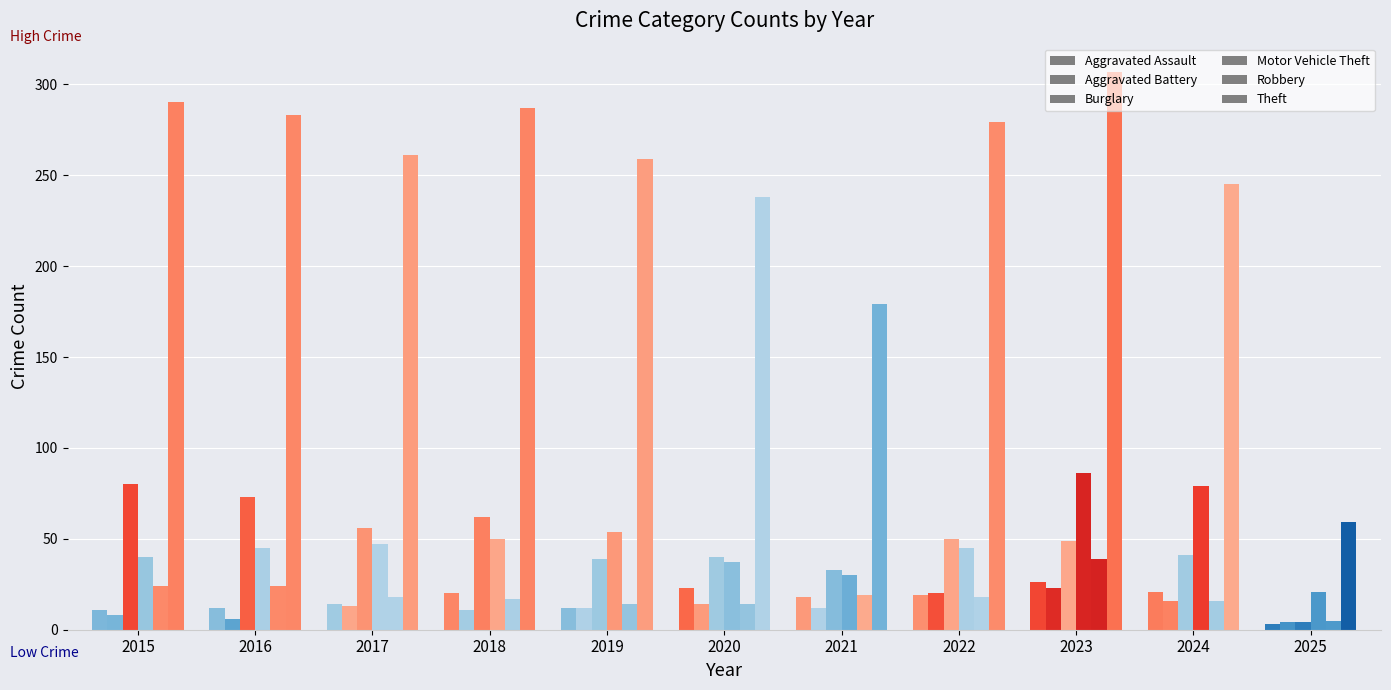

What is the difference between the maximum and minimum values in the Aggravated Assault series?

23